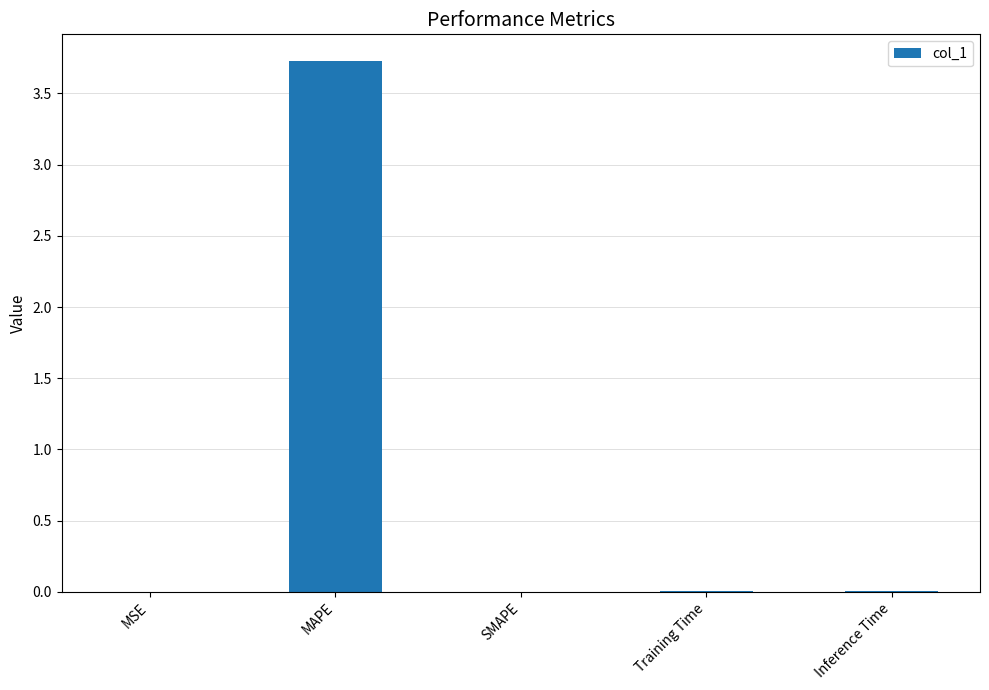

Which label corresponds to the largest value in the chart?

MAPE